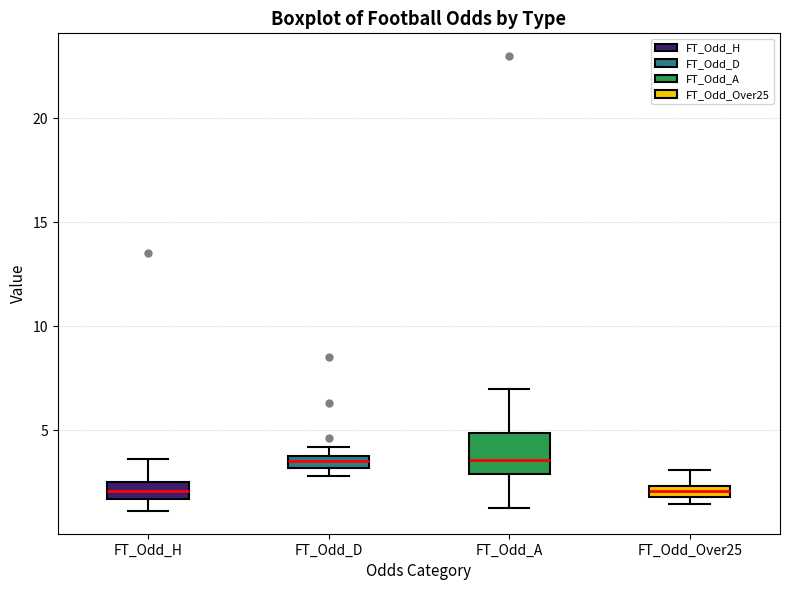

Comparing the boxes themselves (not the whiskers), which one is the tallest?

FT_Odd_A